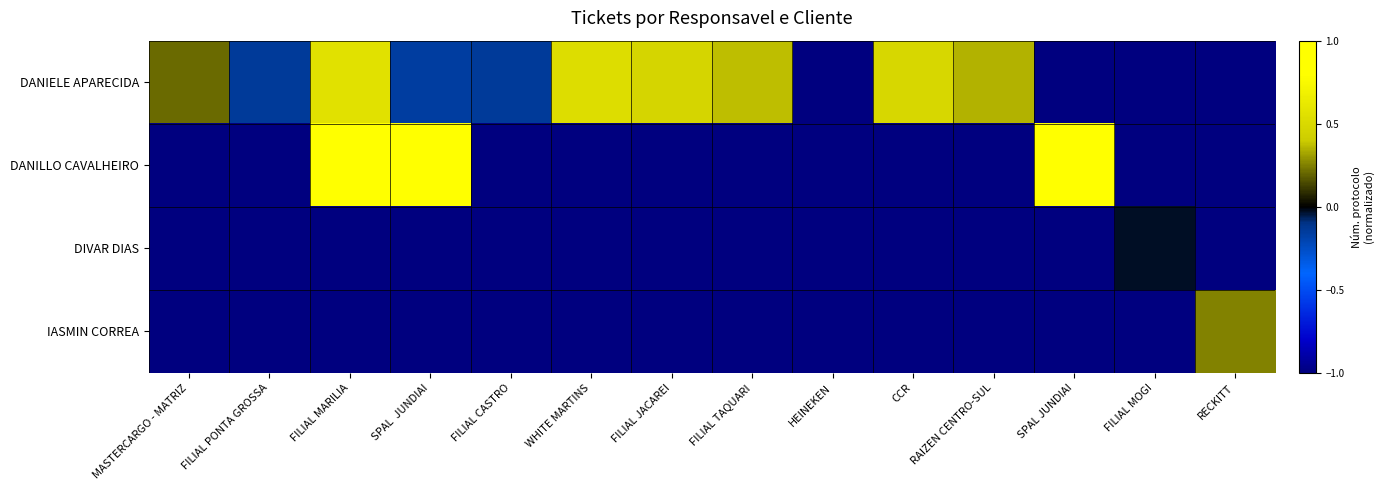

Between SPAL JUNDIAI and FILIAL CASTRO, which series saw the biggest shift?

DANILLO CAVALHEIRO